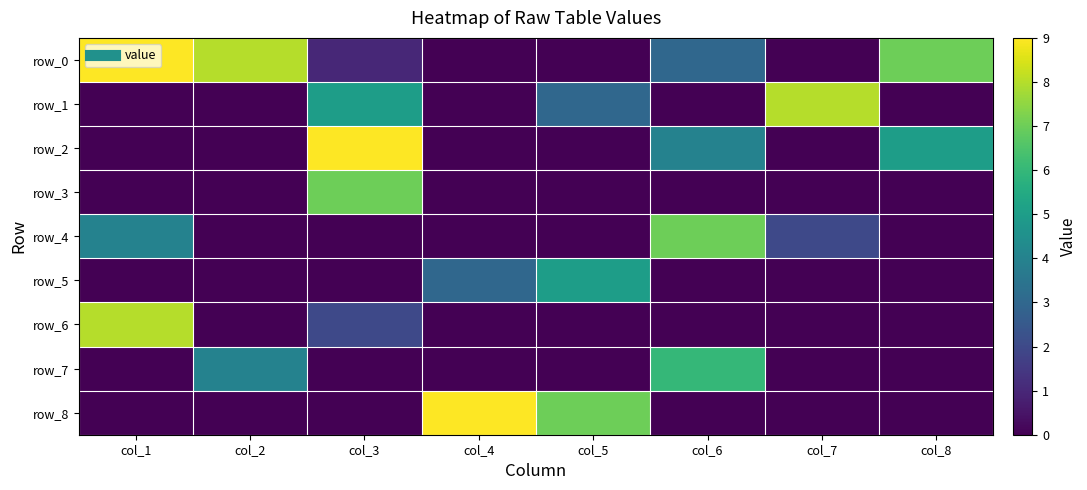

List the series in order of their peak value, lowest first.

row_5, row_7, row_3, row_4, row_1, row_6, row_0, row_2, row_8